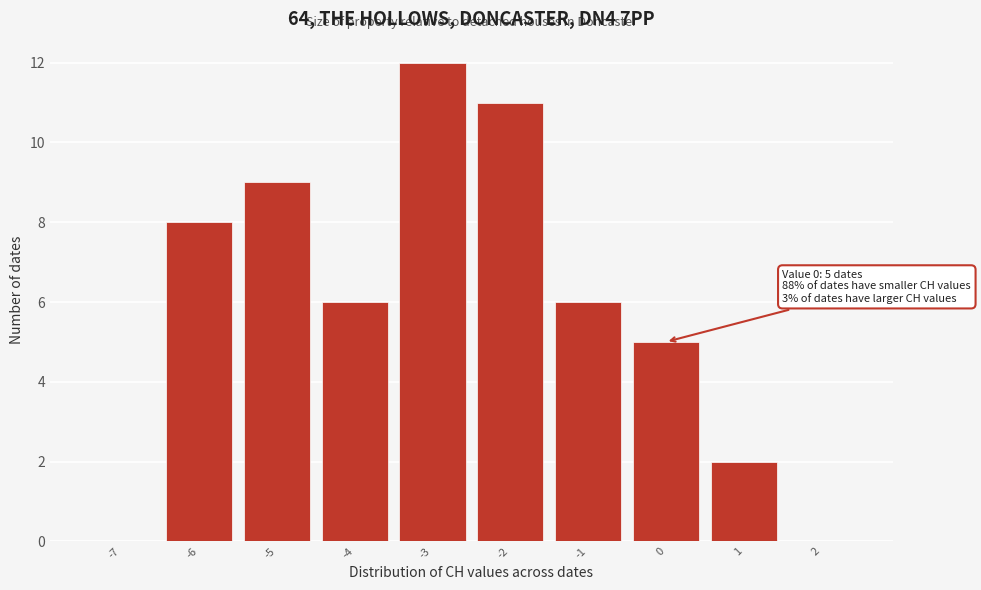

Over which range of the x-axis is the bar tallest?

-3.5 to -2.5